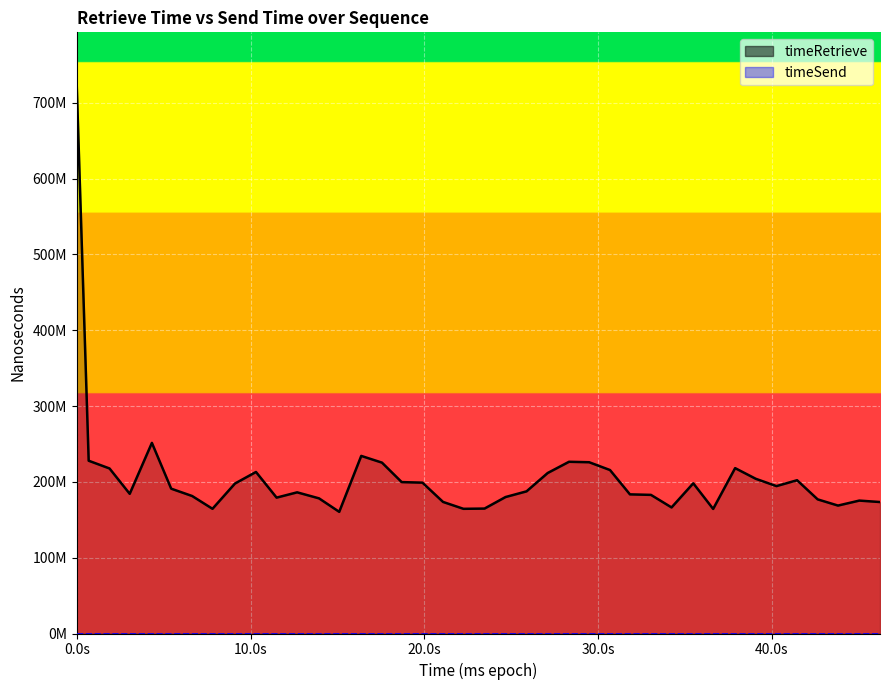

Rank the series by their maximum value, from lowest to highest.

timeSend line, timeRetrieve line